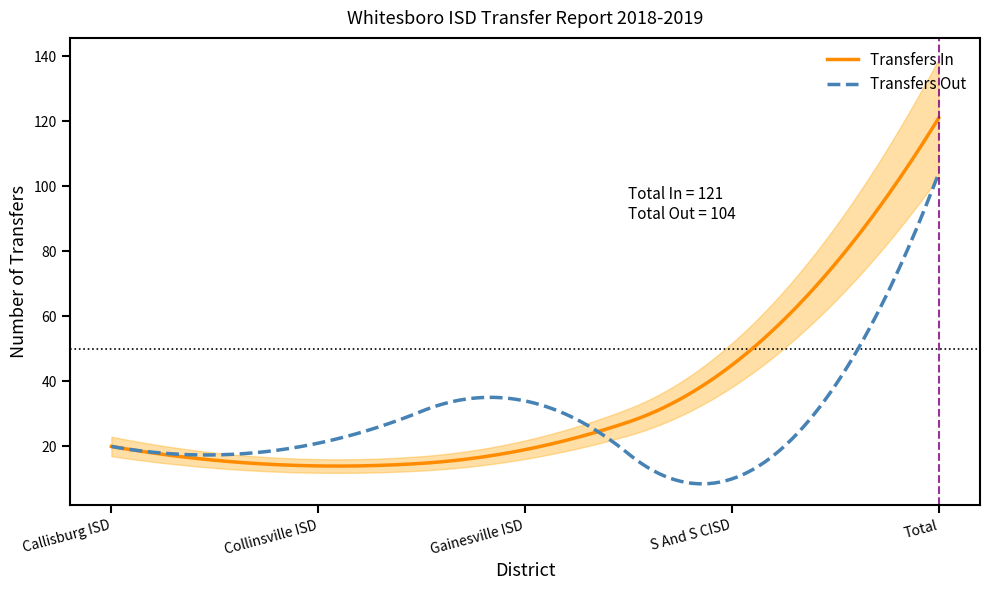

What is the label of the 2nd point from the left?

Collinsville ISD